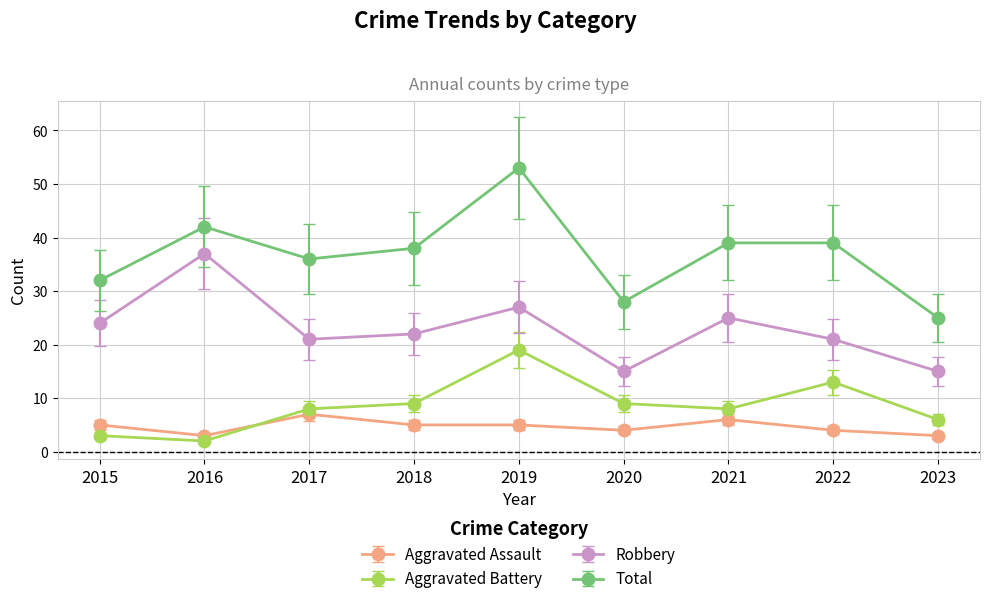

How many interior local valleys does the Aggravated Battery series have?

2